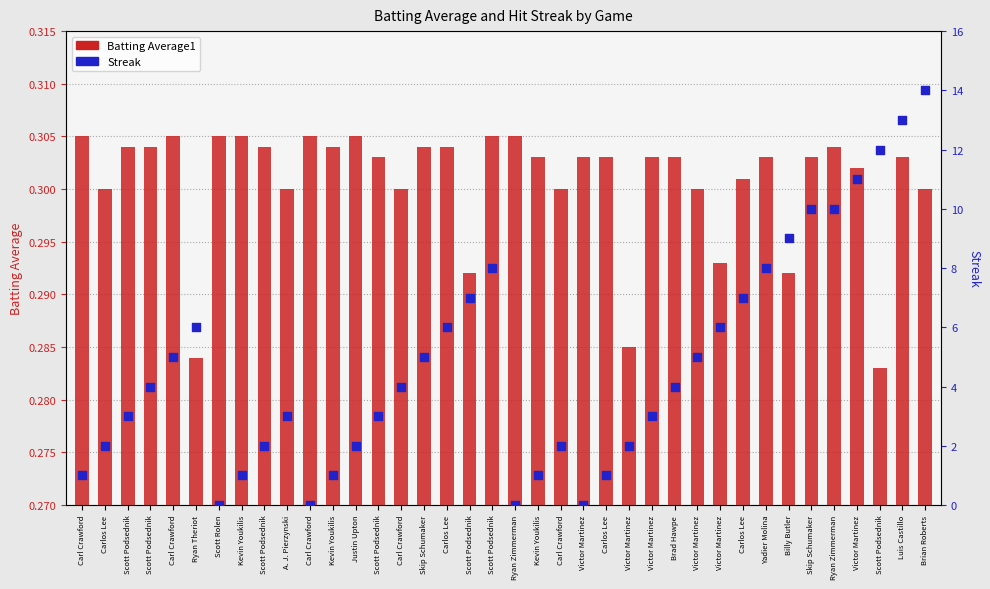

At how many categories does at least one series exceed 2?

24